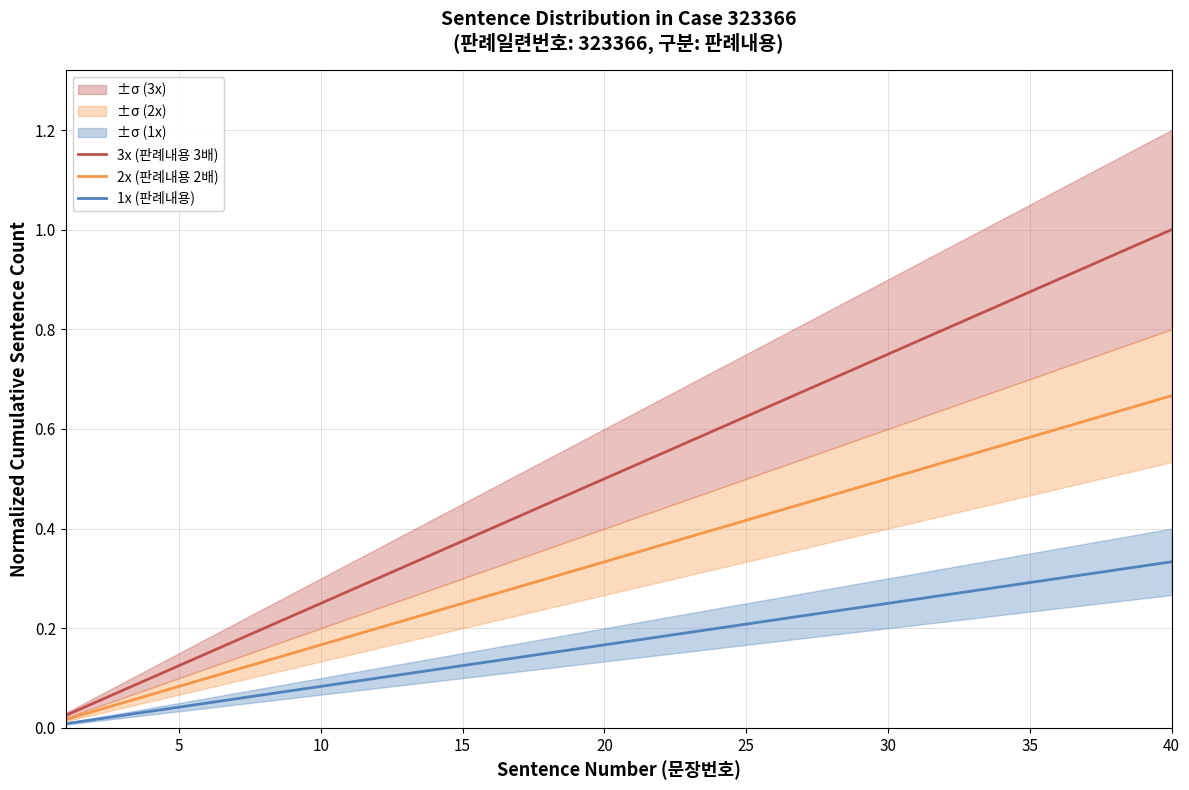

The value of 3x (판례내용 3배) at 20 is 0.8. True or false?

False